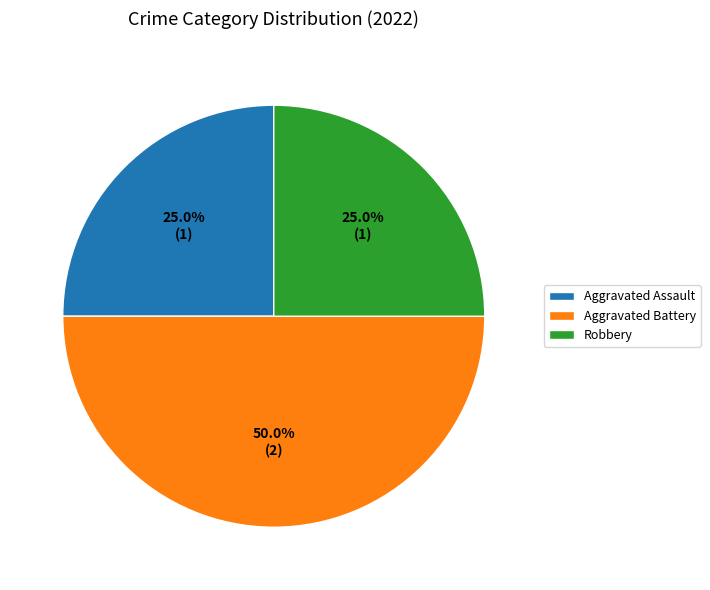

Combined, what portion of the pie is Aggravated Assault and Aggravated Battery?

75.0%